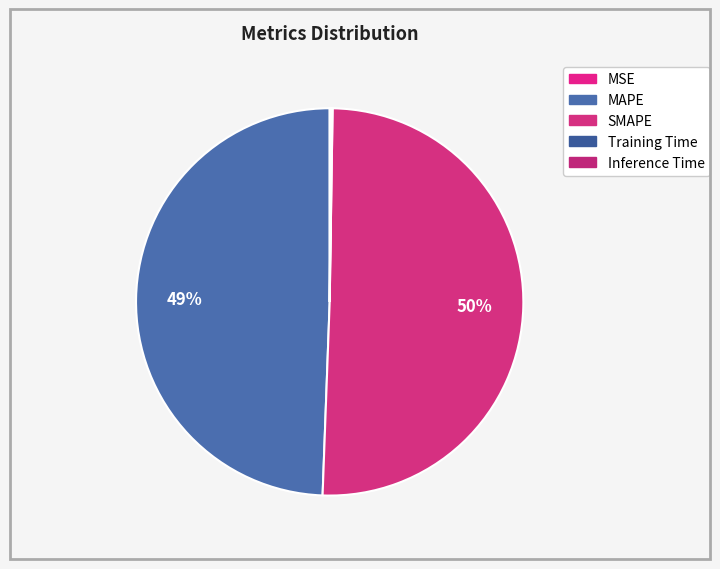

Which has a higher value, Inference Time or SMAPE?

SMAPE